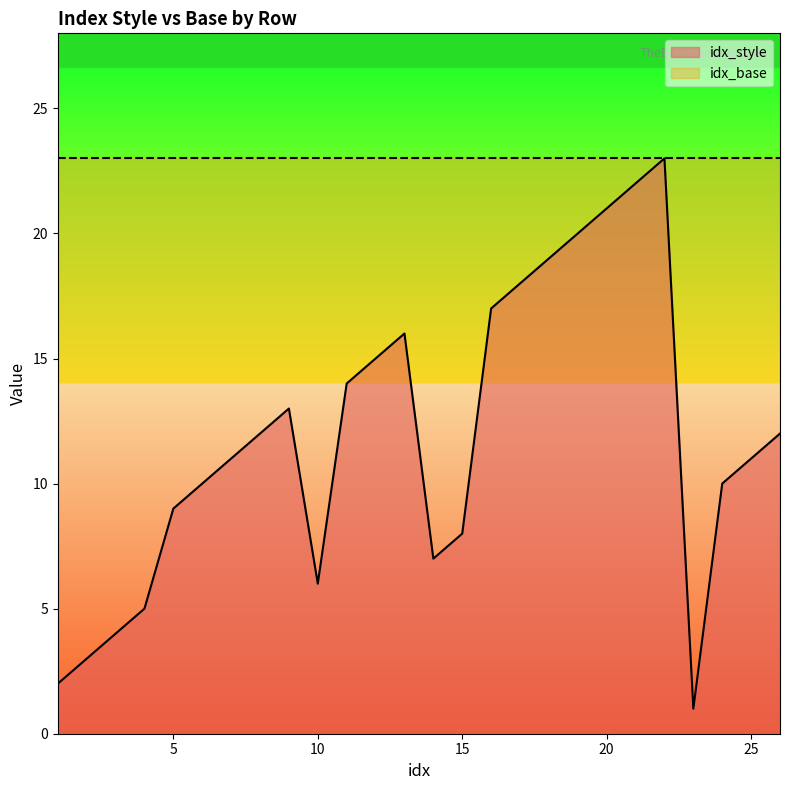

How many values exceed 12?

11